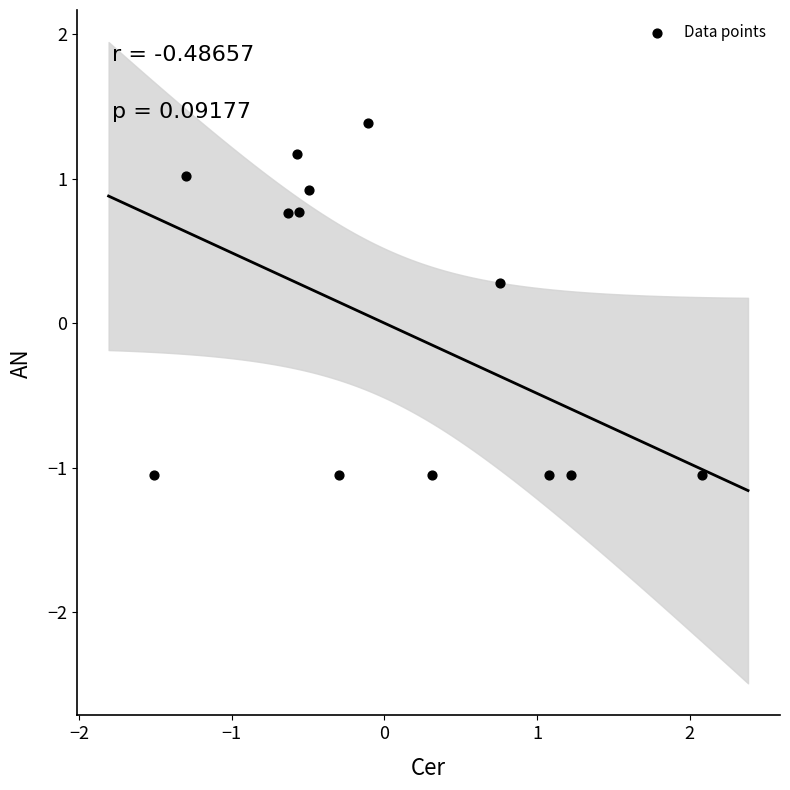

What is the range of X values (max minus min)?

3.6